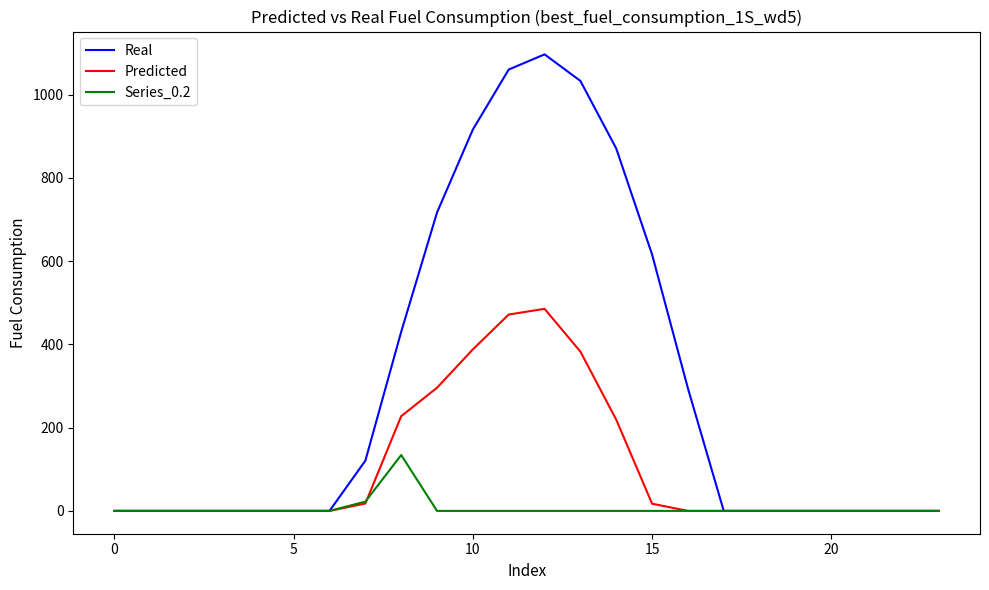

True or false: Series_0.2 has more than 0 interior local peaks.

True